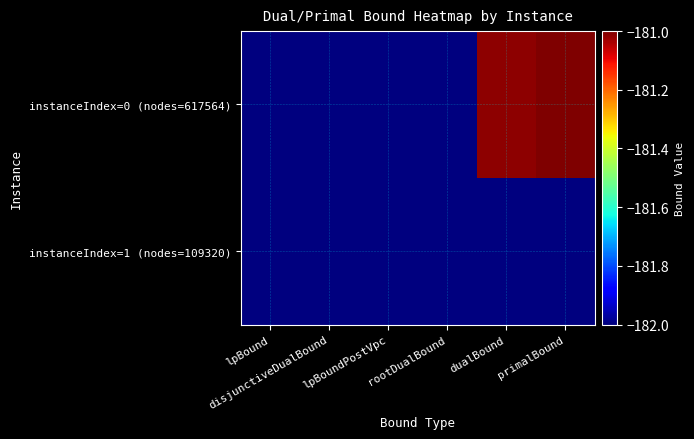

Which series has the largest total across all categories?

instanceIndex=0 (nodes=617564)